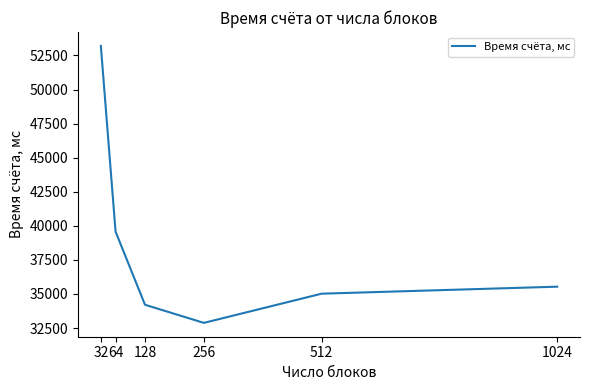

What is the difference between the maximum and minimum values?

20320.9